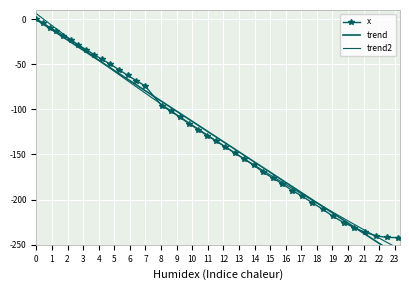

What is the average value of the x series?

-122.6